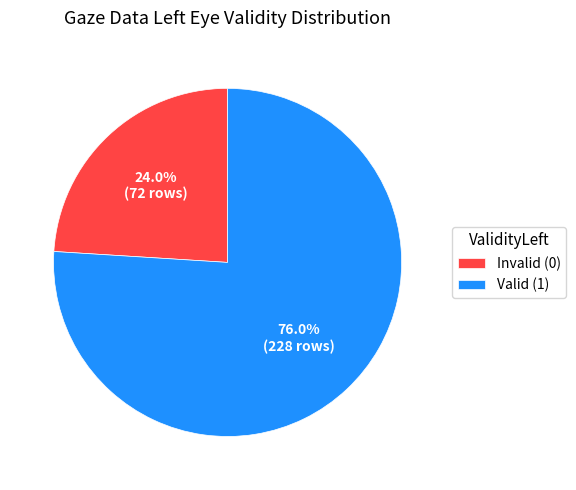

Is there a majority slice in this chart?

Yes